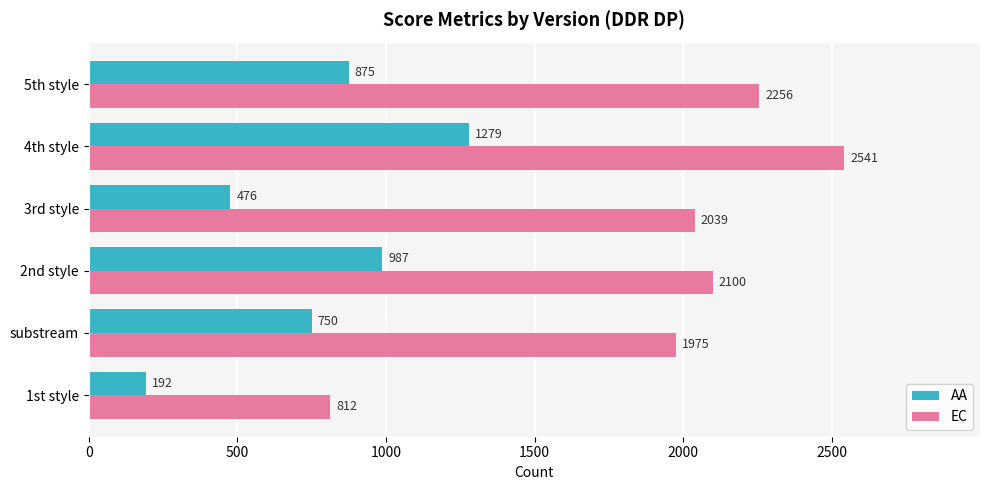

List the labels in order of AA value, largest first.

4th style, 2nd style, 5th style, substream, 3rd style, 1st style